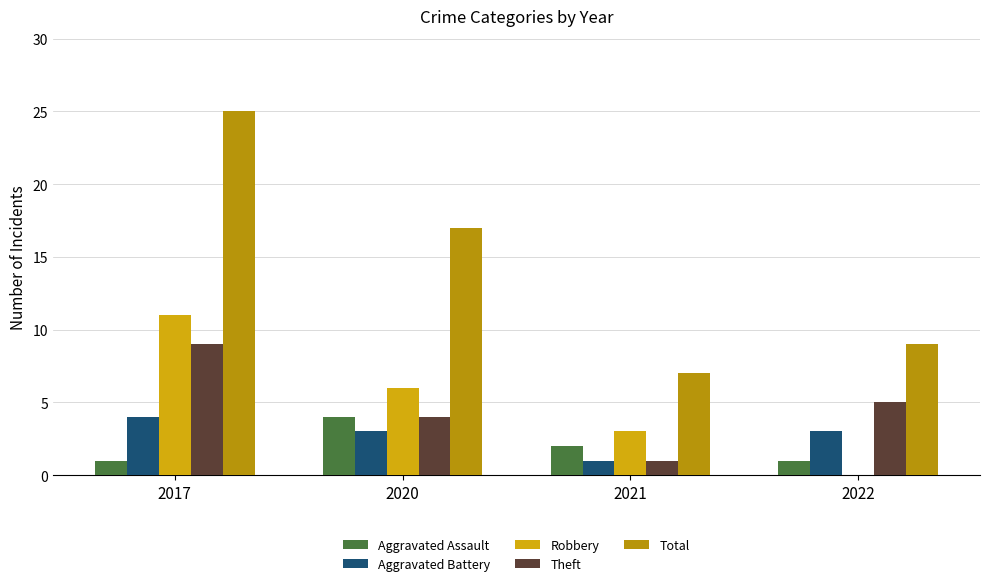

Reading left to right, what are all the values shown in this chart?

Aggravated Assault: 1	4	2	1
Aggravated Battery: 4	3	1	3
Robbery: 11	6	3	0
Theft: 9	4	1	5
Total: 25	17	7	9